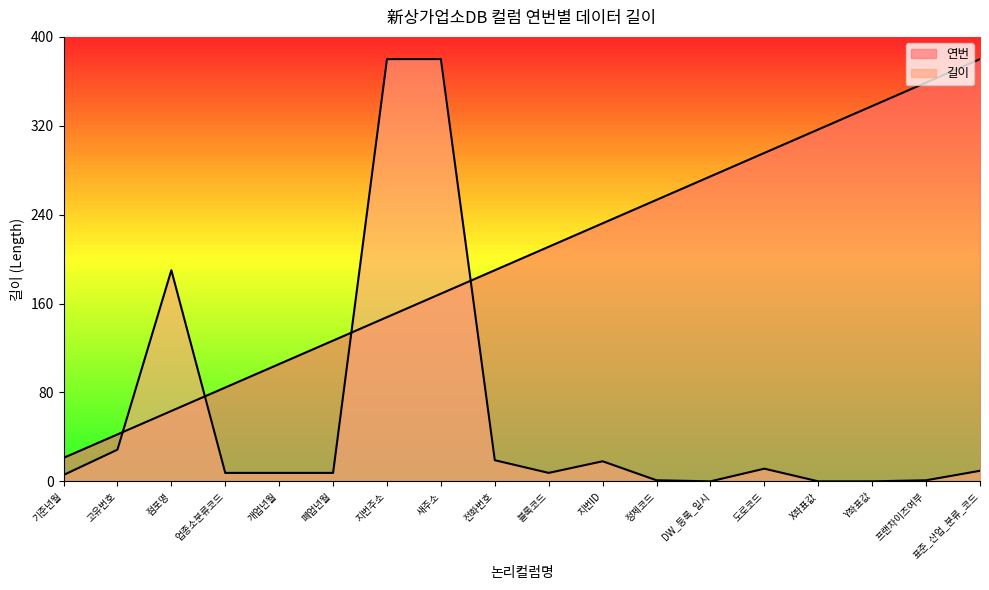

At which label is 연번 closest to 200?

전화번호